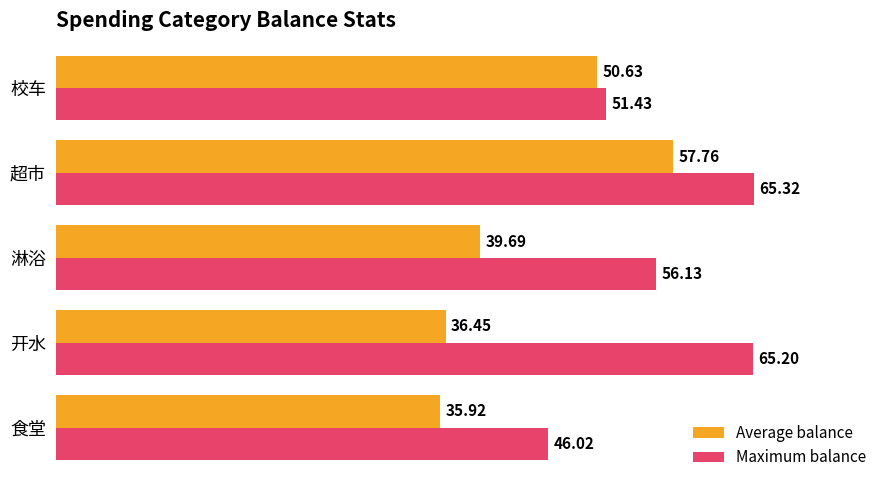

At how many categories does at least one series exceed 62?

2